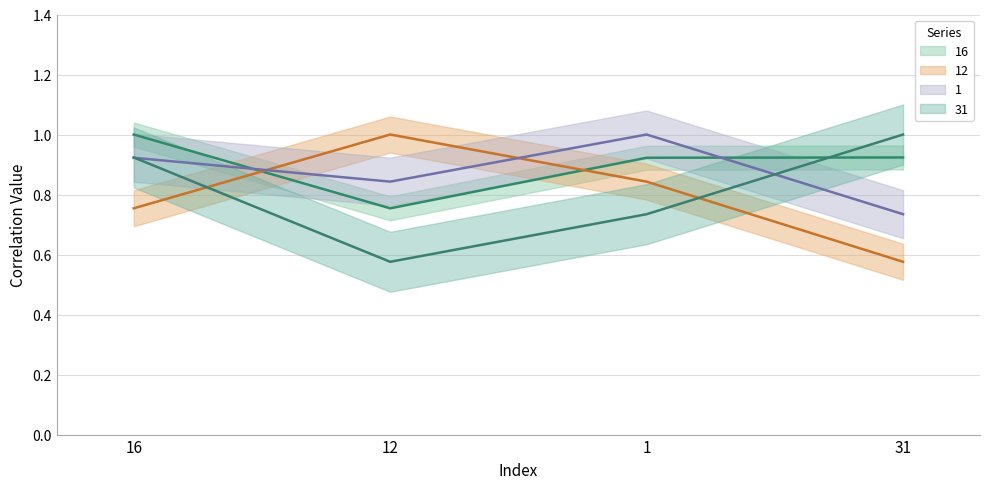

What is the difference between the highest and lowest values at 12?

0.4